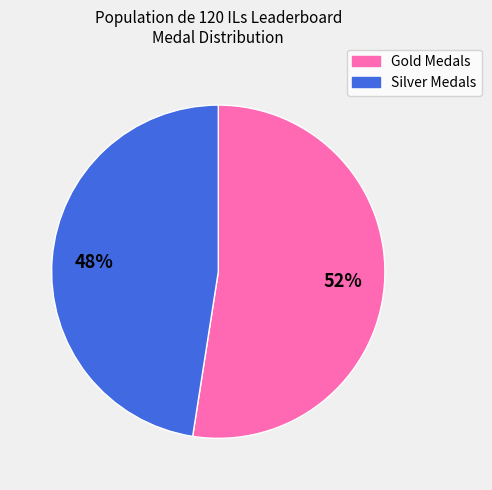

Does any single category account for the majority?

Yes